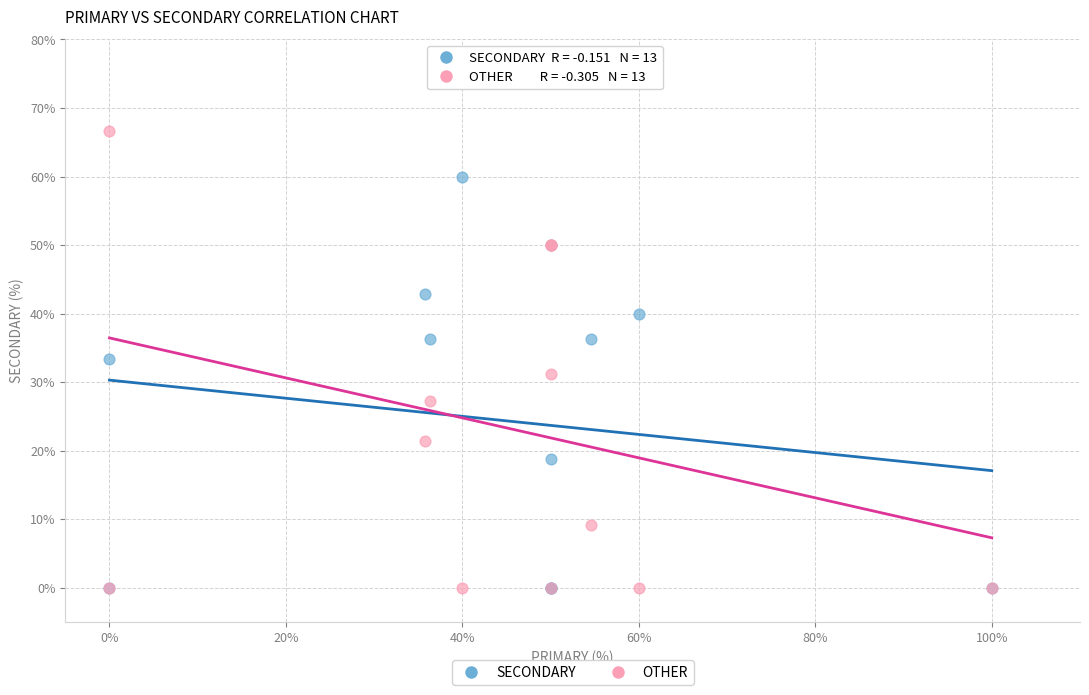

What are all the series names shown in the legend?

SECONDARY, OTHER